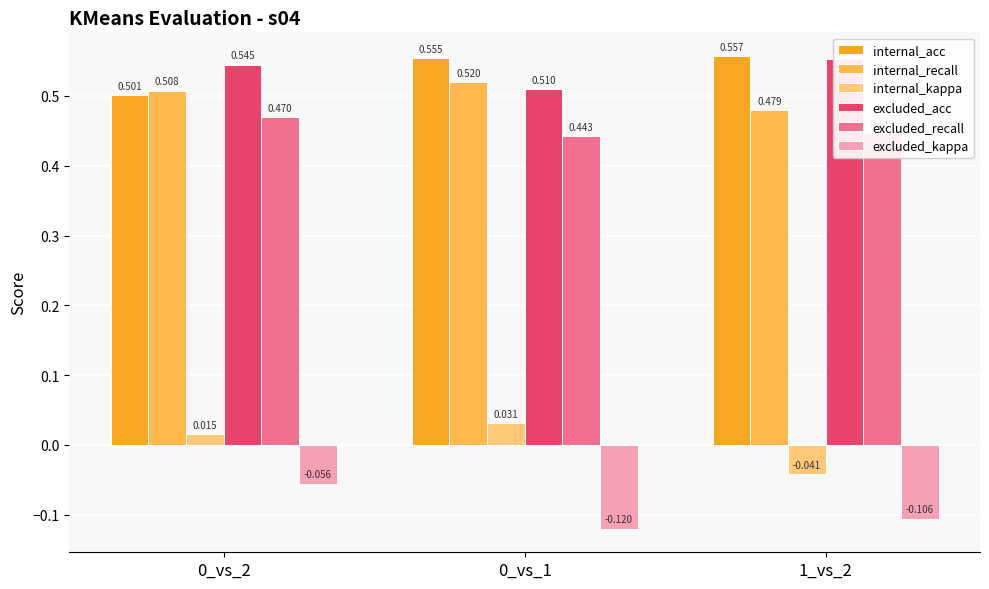

Reading left to right, list all the values displayed in this chart.

internal_acc: 0_vs_2=0.5	0_vs_1=0.6	1_vs_2=0.6
internal_recall: 0_vs_2=0.5	0_vs_1=0.5	1_vs_2=0.5
internal_kappa: 0_vs_2=0.0	0_vs_1=0.0	1_vs_2=-0.0
excluded_acc: 0_vs_2=0.5	0_vs_1=0.5	1_vs_2=0.6
excluded_recall: 0_vs_2=0.5	0_vs_1=0.4	1_vs_2=0.4
excluded_kappa: 0_vs_2=-0.1	0_vs_1=-0.1	1_vs_2=-0.1